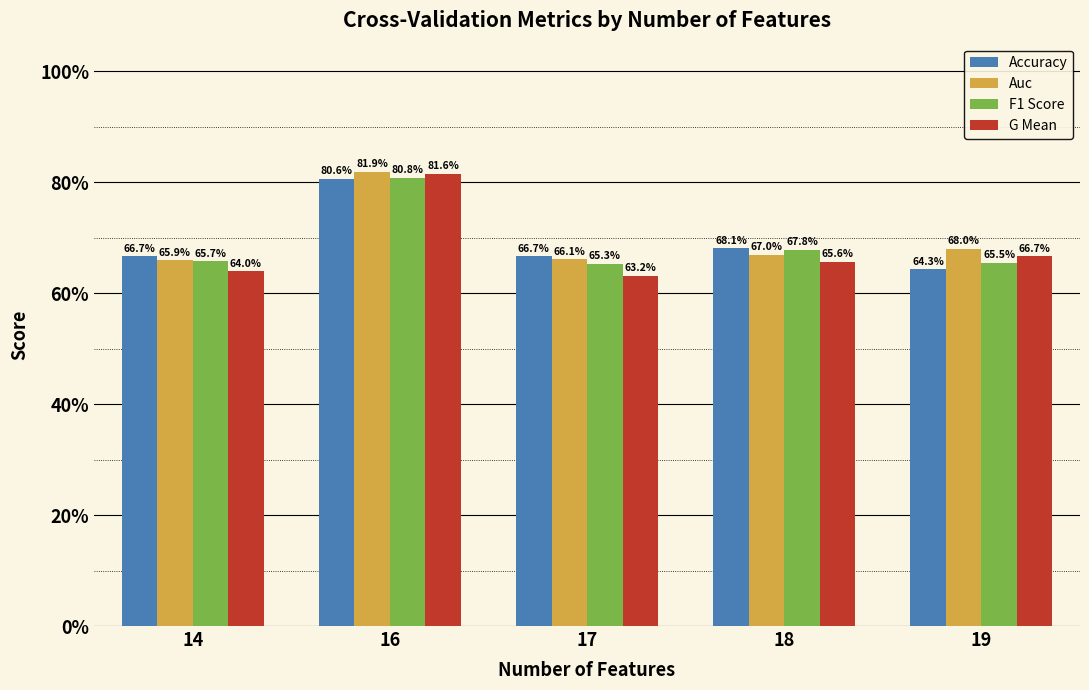

What are all the series names shown in the legend?

Accuracy, Auc, F1 Score, G Mean